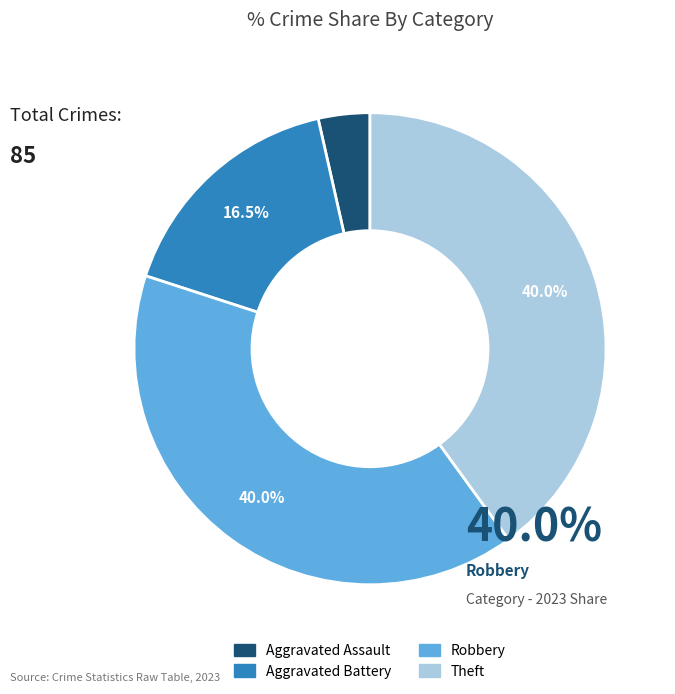

To the nearest percent, what is the difference between the largest and smallest slice percentages?

36%